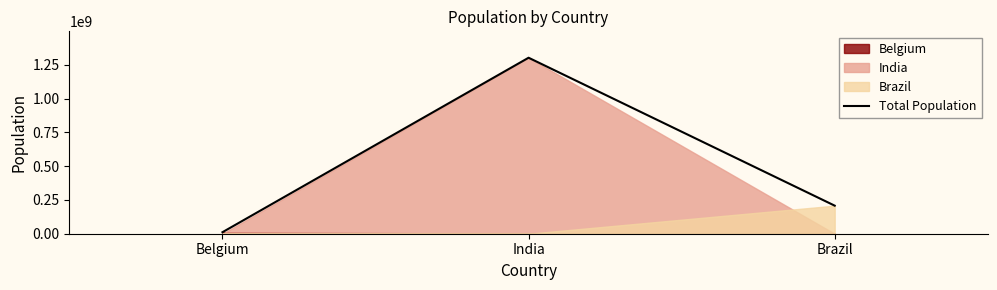

Between India and Brazil, which is larger?

India